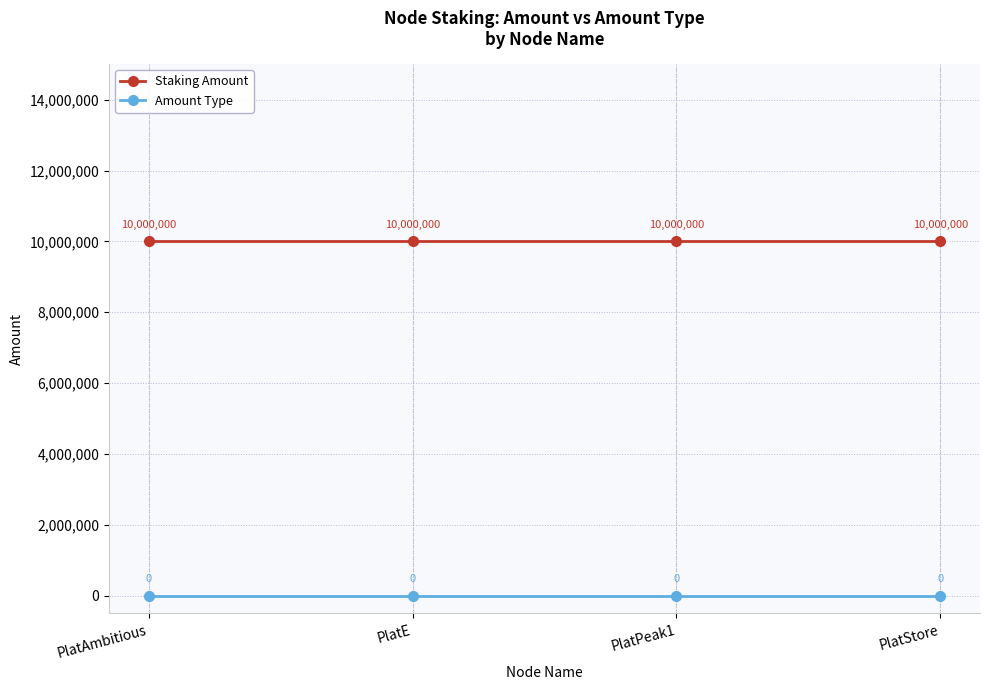

List the series in order of their overall mean, lowest first.

Amount Type, Staking Amount